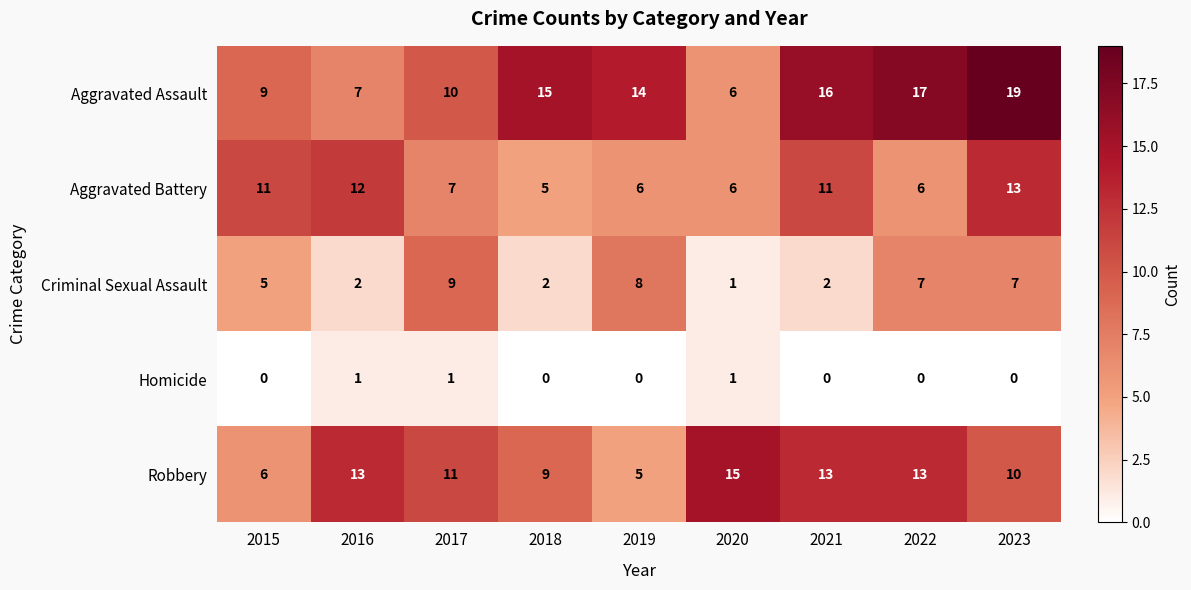

The Criminal Sexual Assault series shows 3 at 2019. True or false?

False